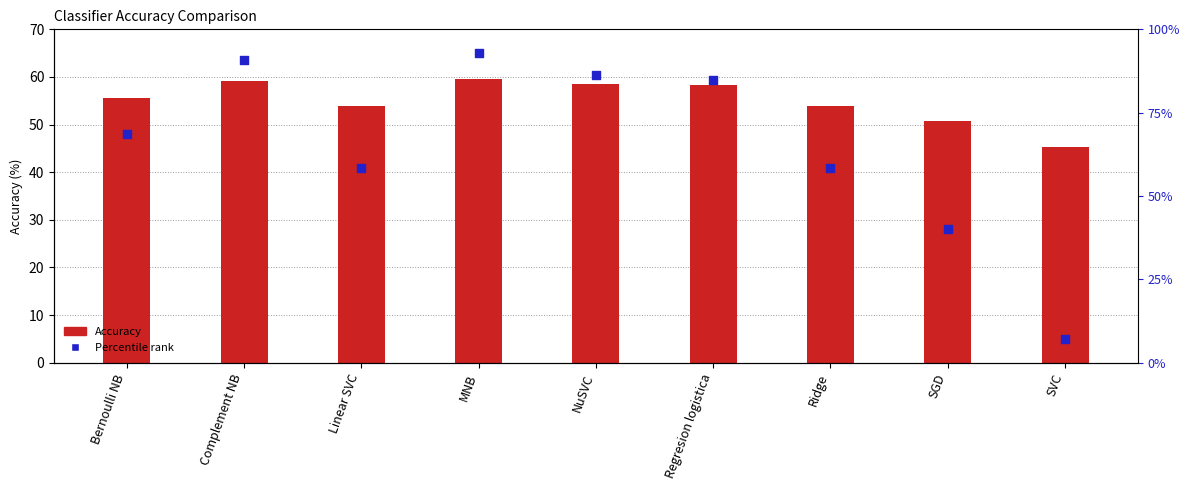

Which series contains the highest Y value?

Percentile rank